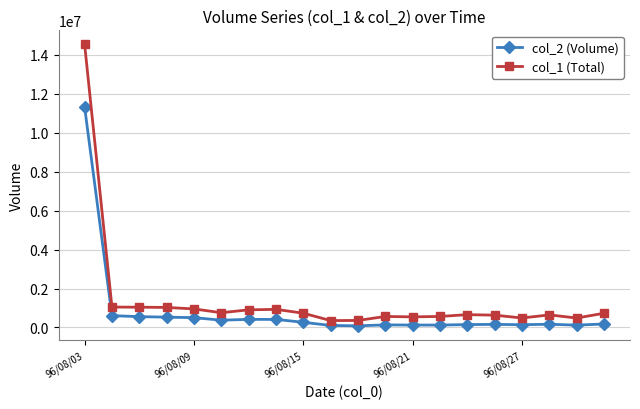

What is the maximum value shown in the chart?

14520000